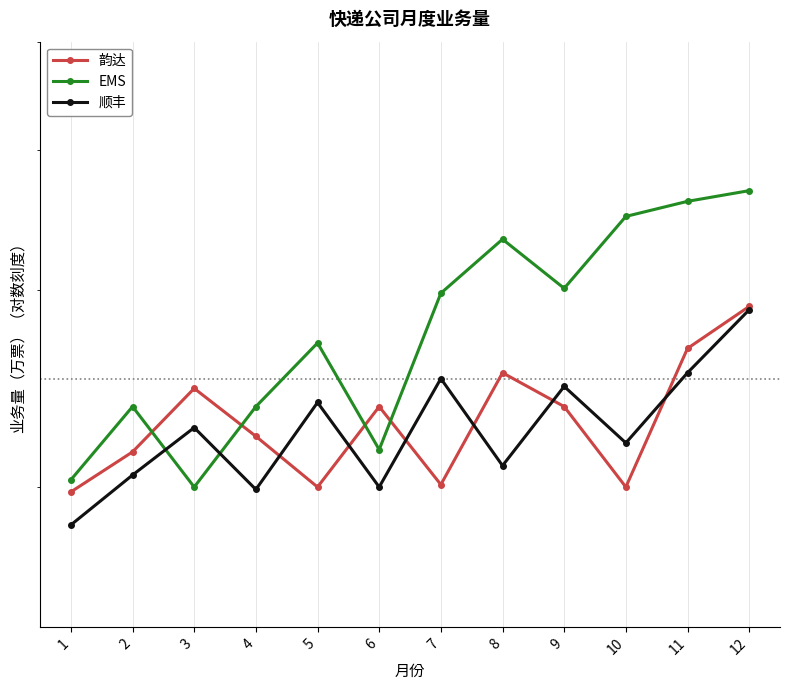

What is the difference between the highest and lowest values at 4?

37